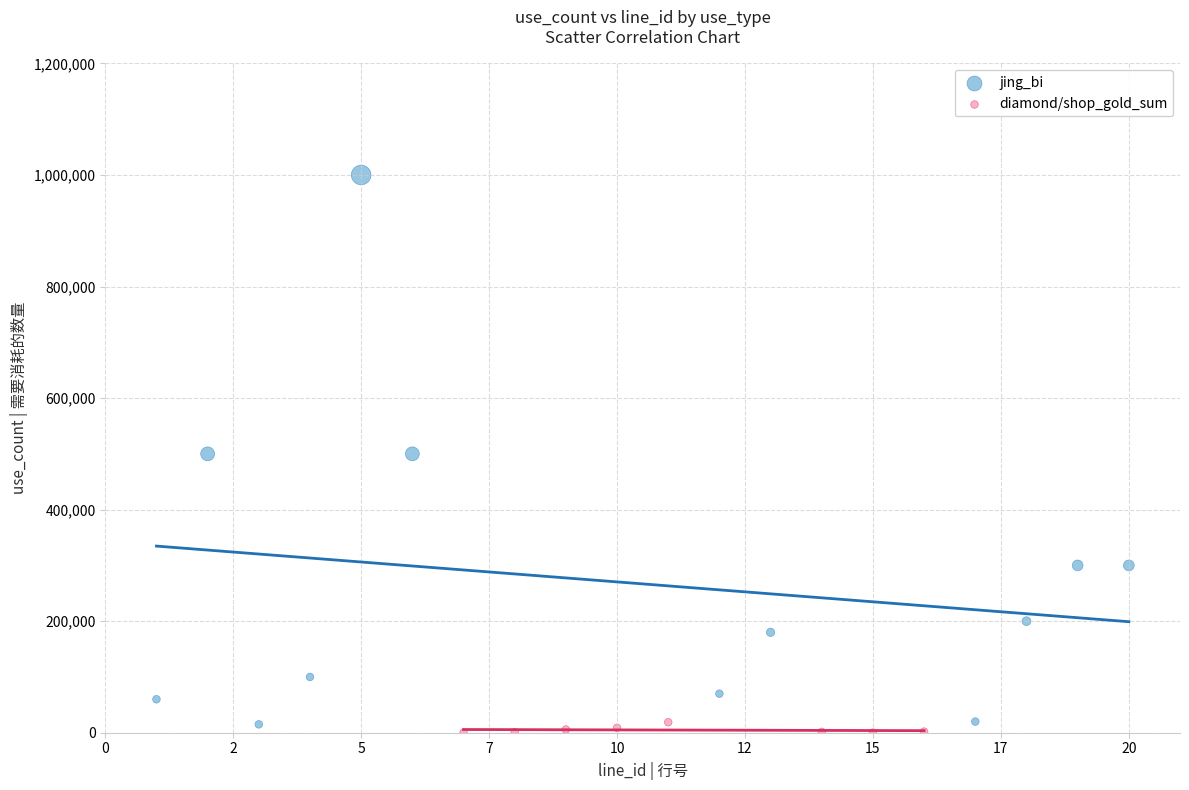

Which series reaches the maximum Y coordinate?

jing_bi